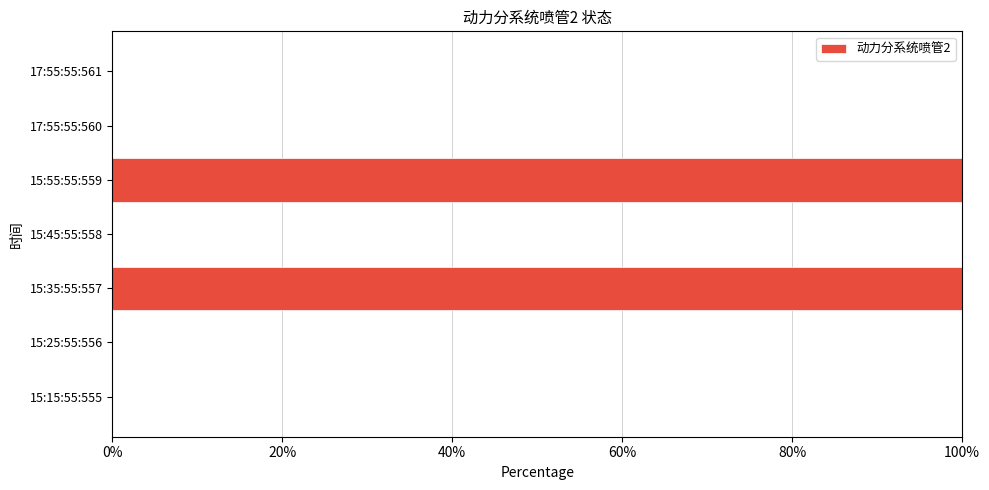

What is the maximum value shown in the chart?

100